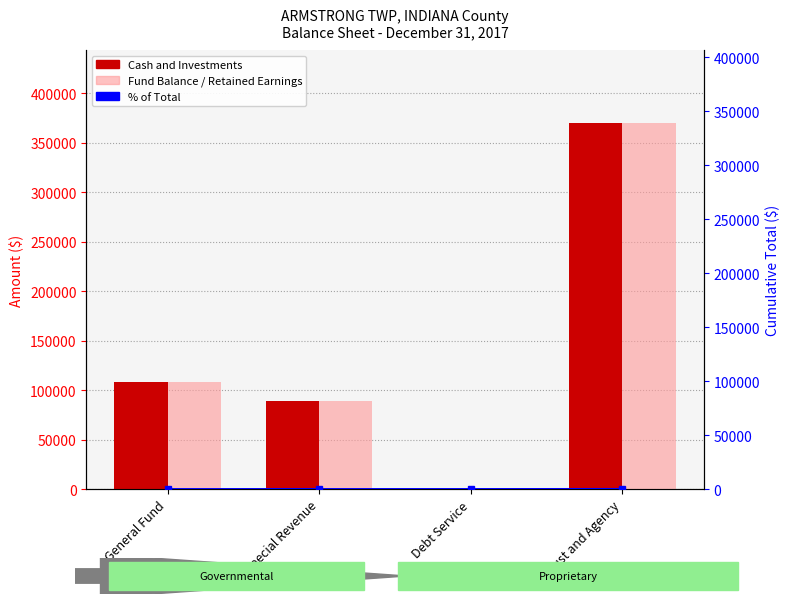

What is the average value of the Cash and Investments series?

141785.2